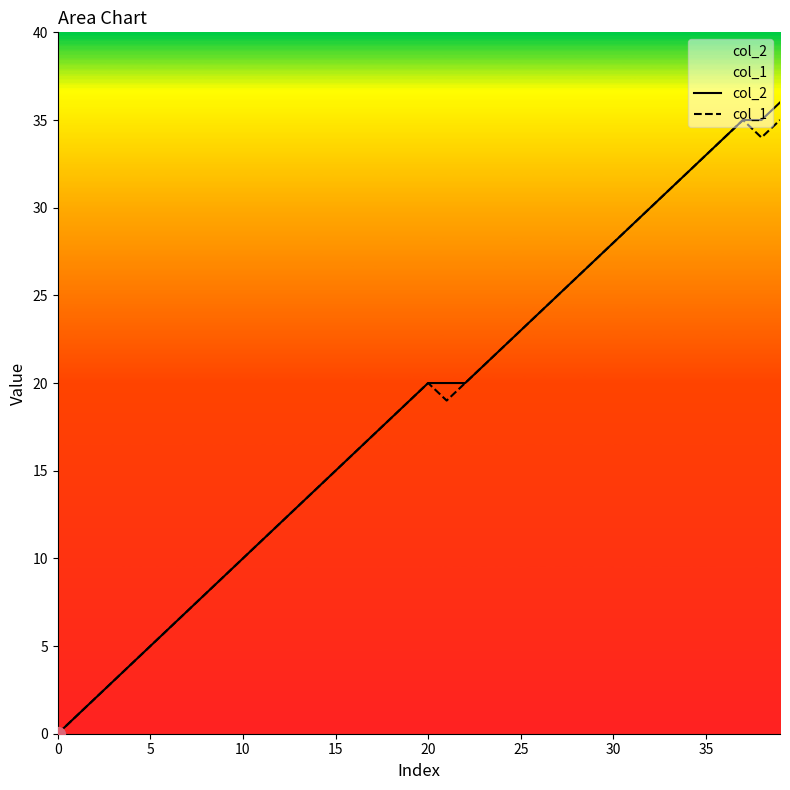

How many lines are shown in the chart?

2